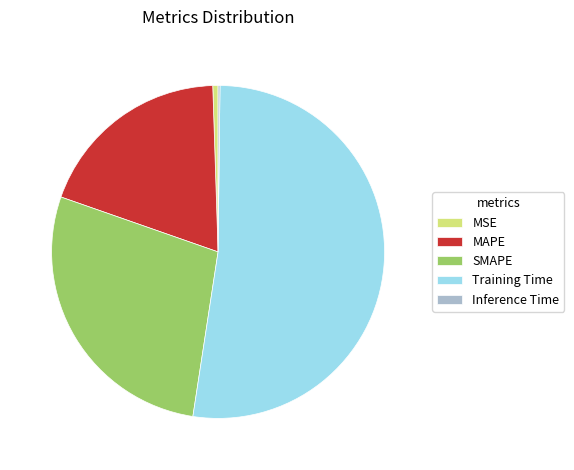

Which category has the biggest portion of the pie?

Training Time